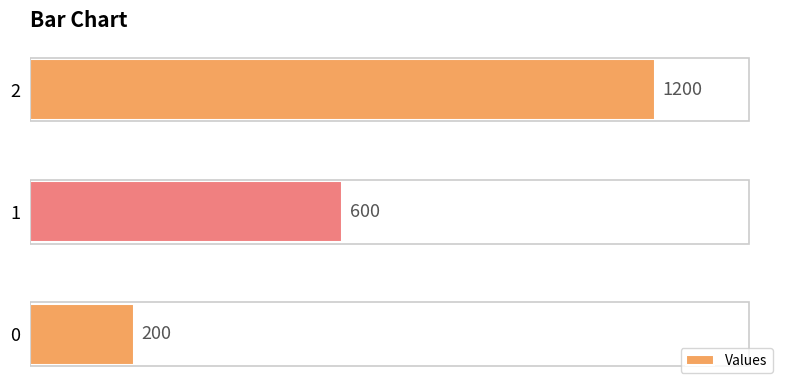

What is the change in value from 1 to 2?

+600